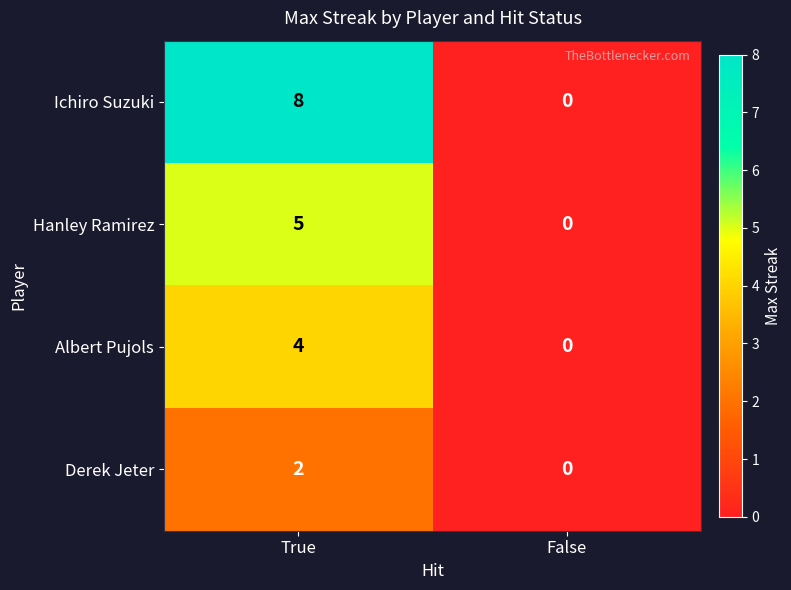

At which category is the sum across all series the highest?

True